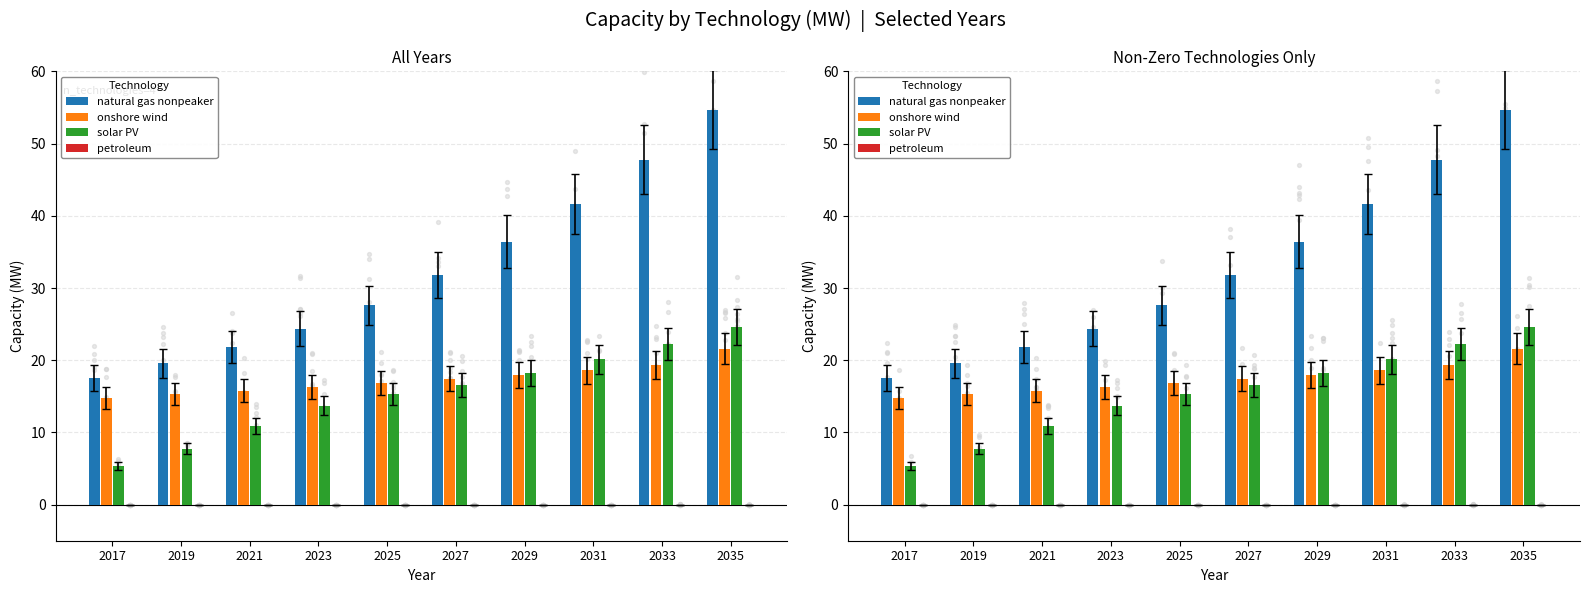

At which category is the sum across all series the highest?

2035